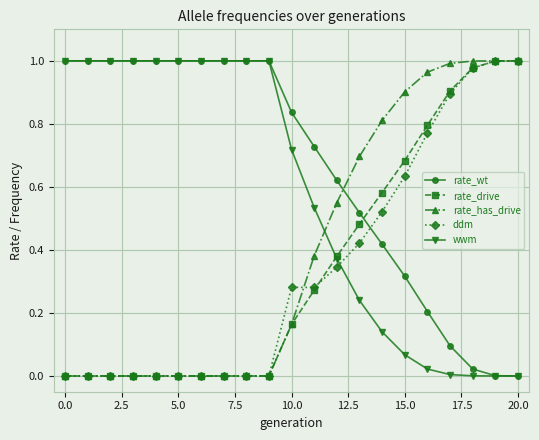

After their last crossing, which series has the higher values: ddm or rate_wt?

ddm